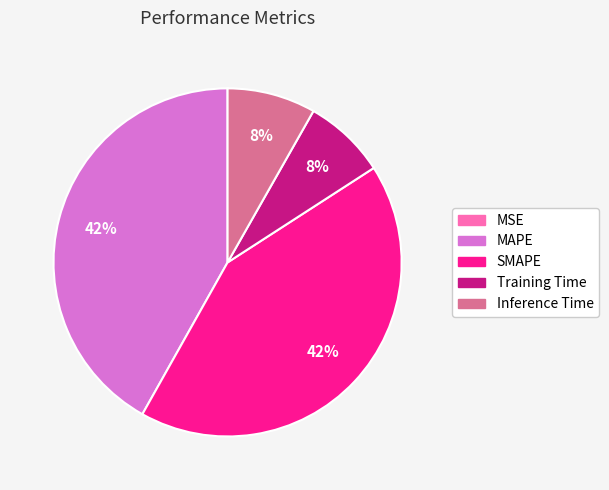

Is there a majority slice in this chart?

No